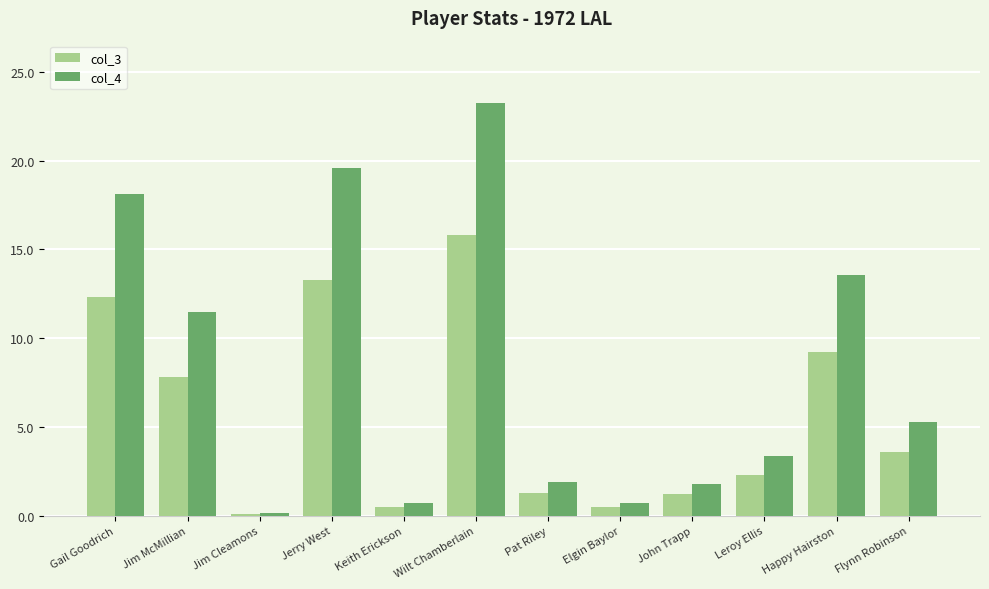

List the series in order of their peak value, lowest first.

col_3, col_4